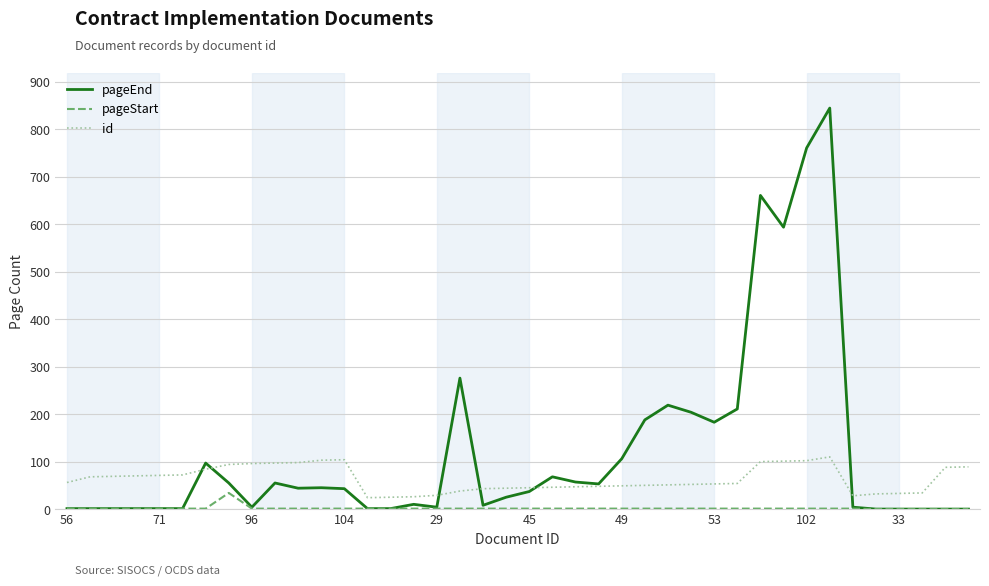

What are all the series names shown in the legend?

pageEnd, pageStart, id